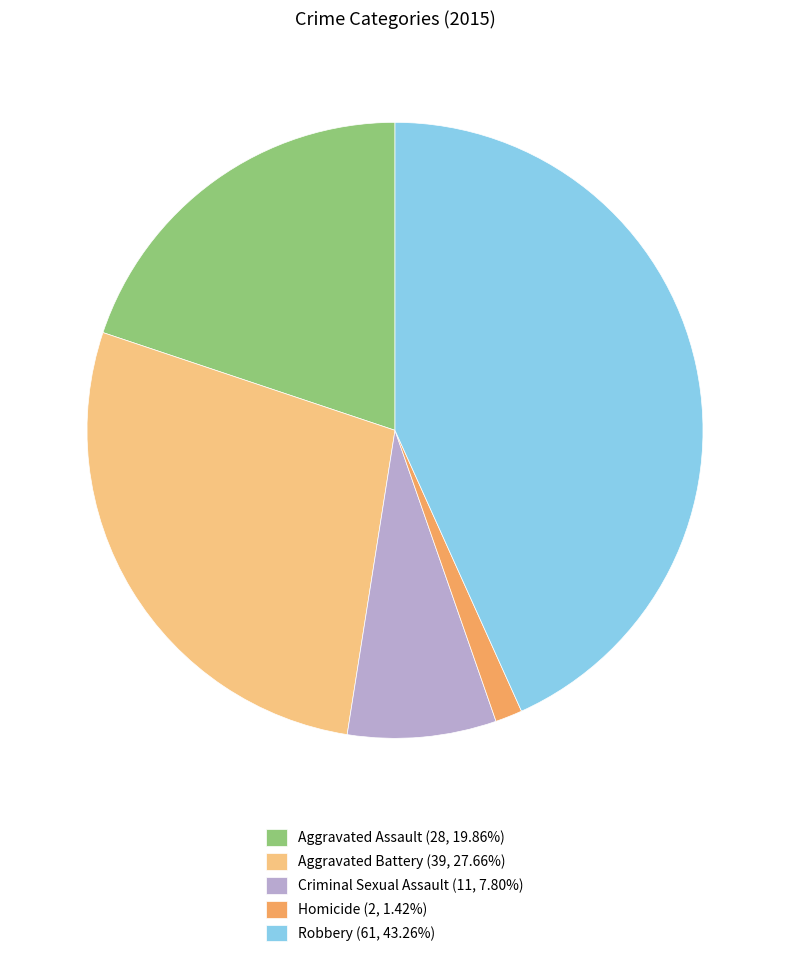

How many slices are in this pie chart?

5